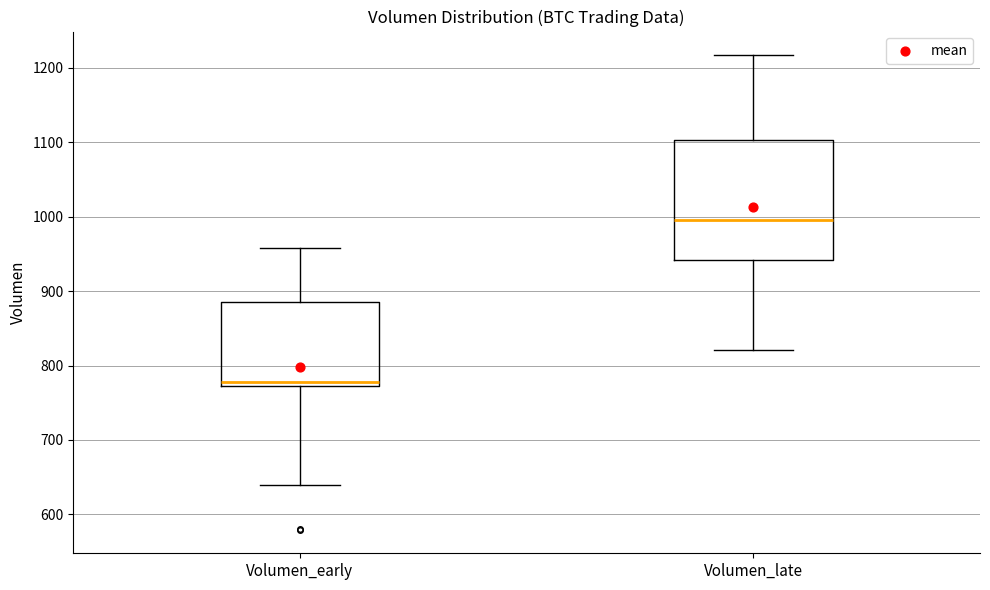

Reading left to right, read every box against the y-axis: the position of its median line, the range the box covers, and the ends of its whiskers. The values are not printed on the chart, so give them approximately, as read against the axis.

Volumen_early: median 780, box 770 to 890, whiskers 640 to 960
Volumen_late: median 1000, box 940 to 1100, whiskers 820 to 1220